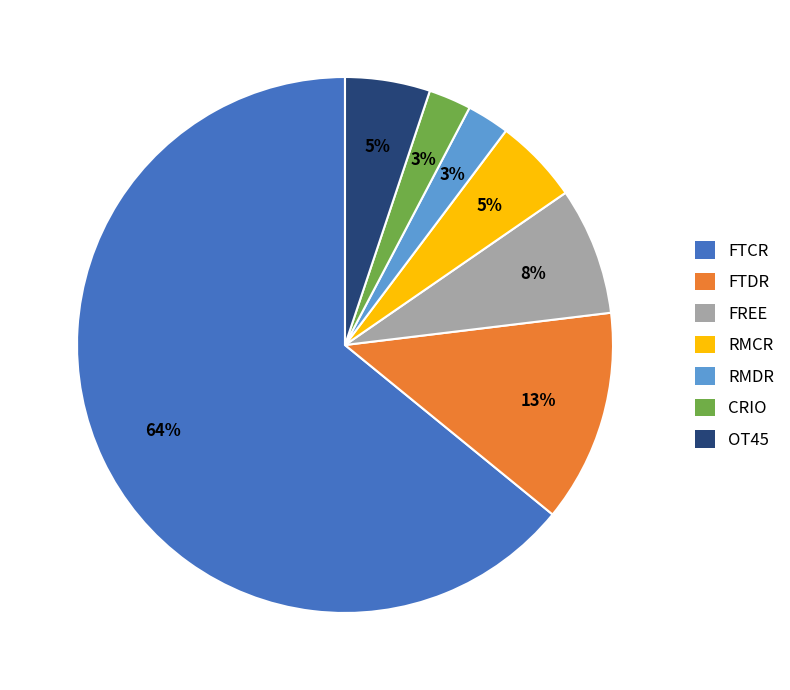

Which has a higher value, FREE or FTCR?

FTCR